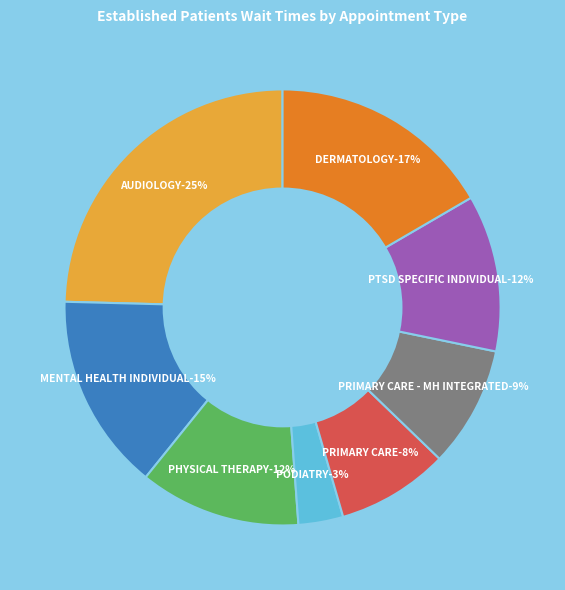

Count the number of slices in the pie.

8